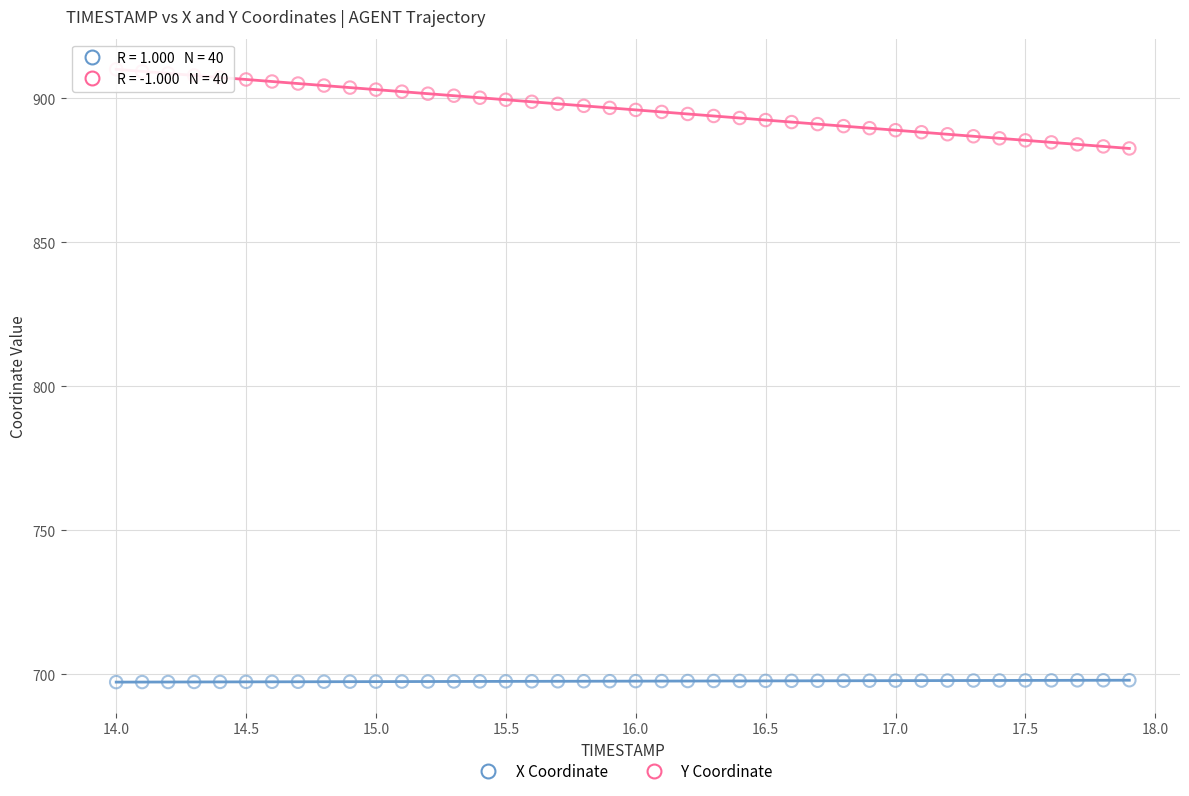

Across all data points, what is the range of Y values (max minus min)?

212.8